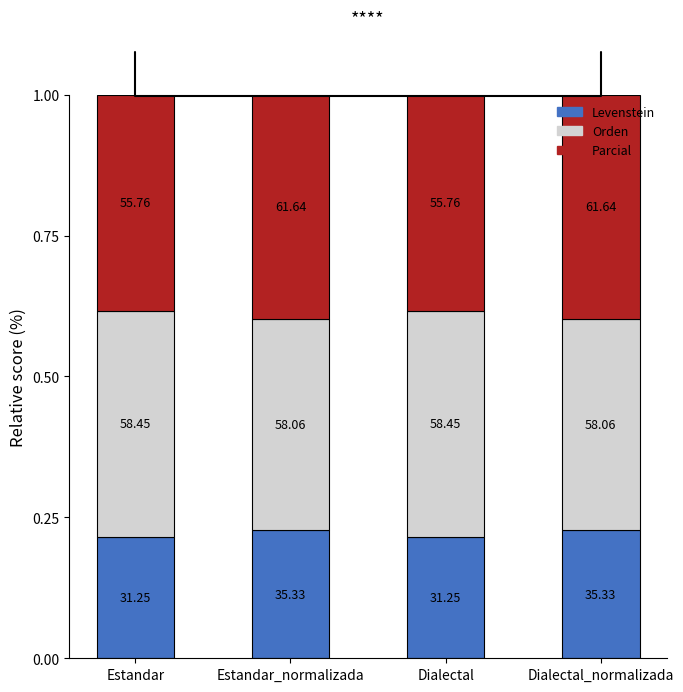

How many bars are there in total?

4